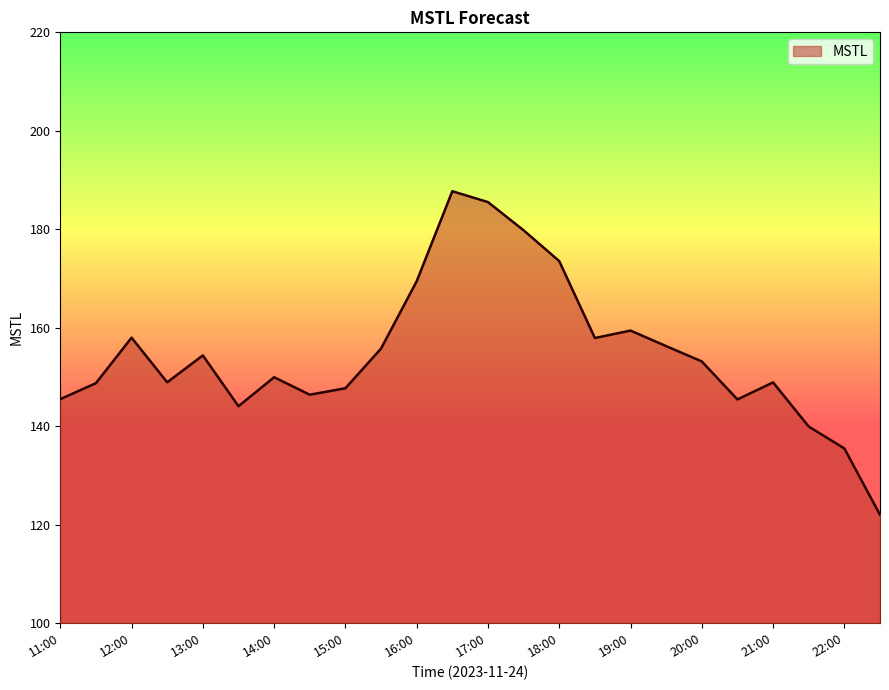

What is the difference between the maximum and minimum values?

65.7